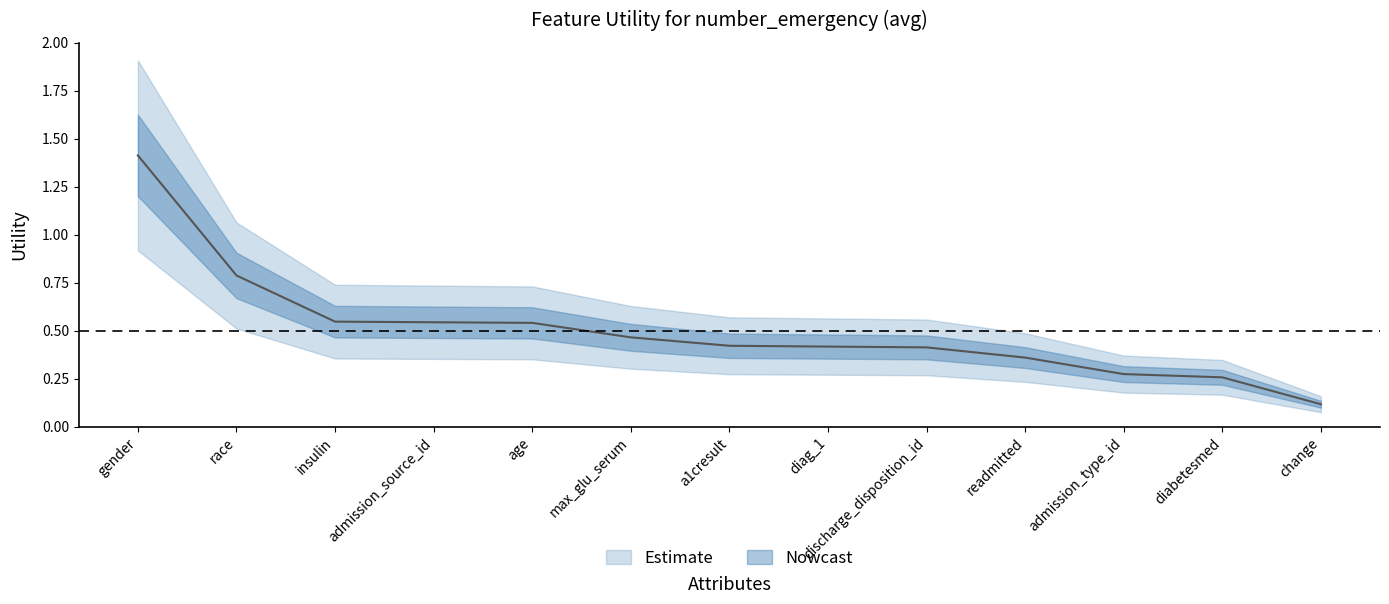

What is the approximate value at a1cresult?

0.4